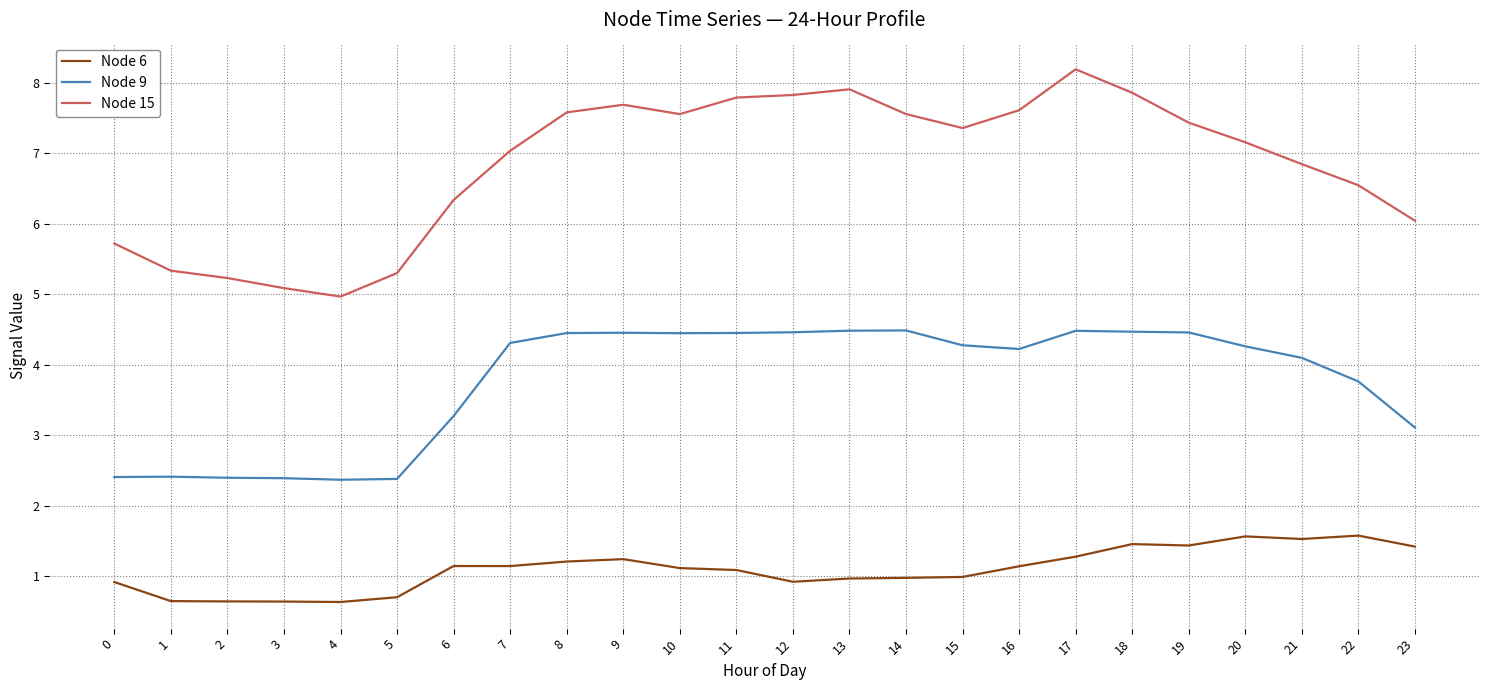

True or false: Node 6 and Node 9 cross at least once.

False